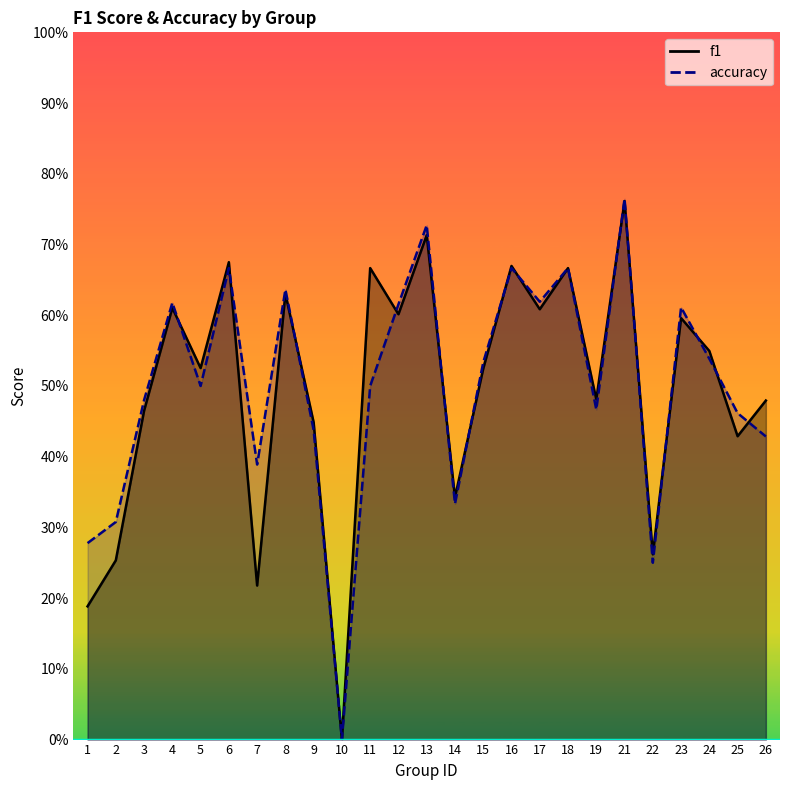

What is the sum of the accuracy values at 22 and 21?

1.0